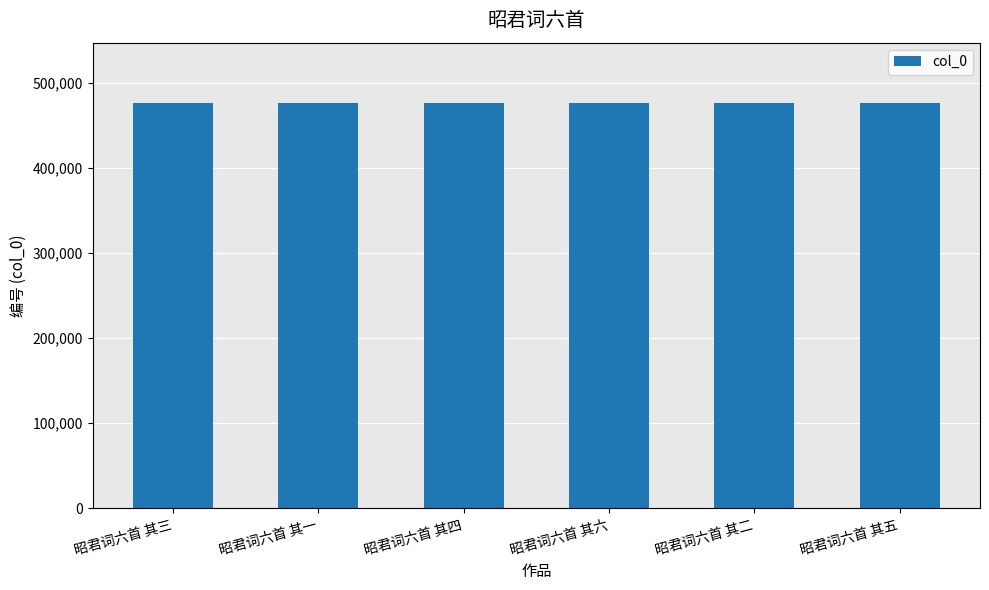

True or false: the data shows 476254 at 昭君词六首 其五.

True